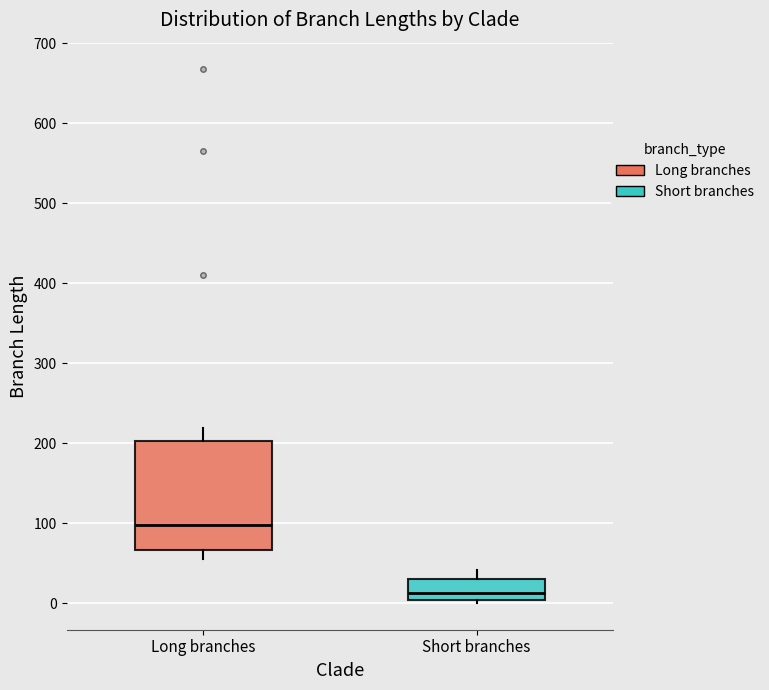

Reading left to right, transcribe this box plot: for each box, give where its median line is, the range the box spans, and where its two whiskers end, as read against the y-axis. The values are not printed on the chart, so give them approximately, as read against the axis.

Long branches: median 100, box 70 to 200, whiskers 60 to 220
Short branches: median 10, box 0 to 30, whiskers 0 (just below the box's lower edge) to 40